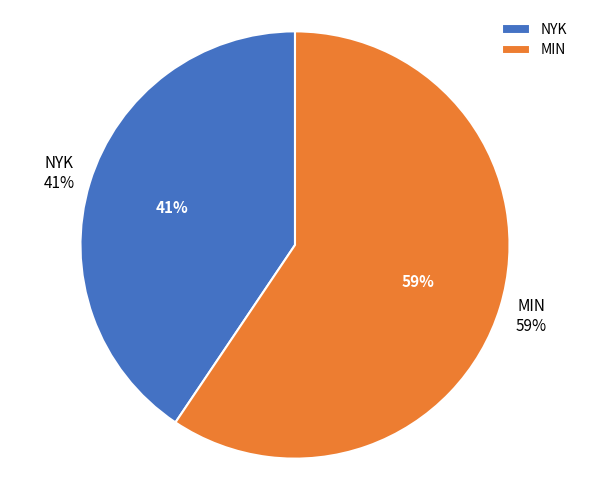

Does MIN account for over 50% of the chart?

Yes